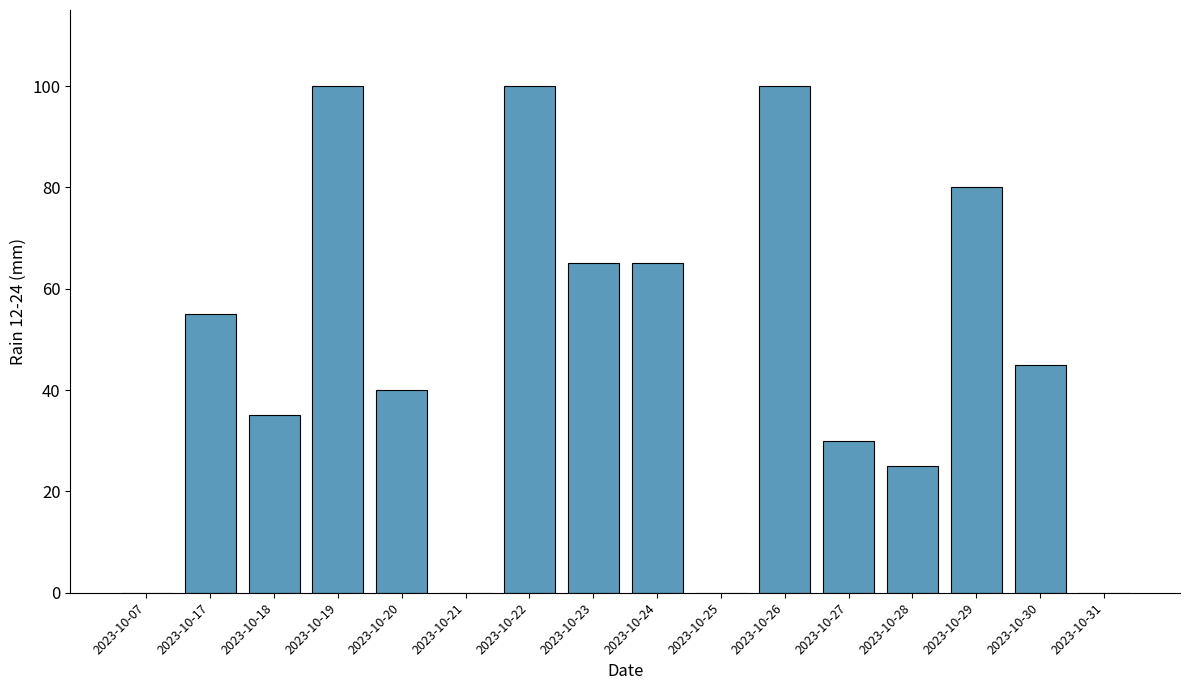

True or false: the data shows 41 at 2023-10-28.

False